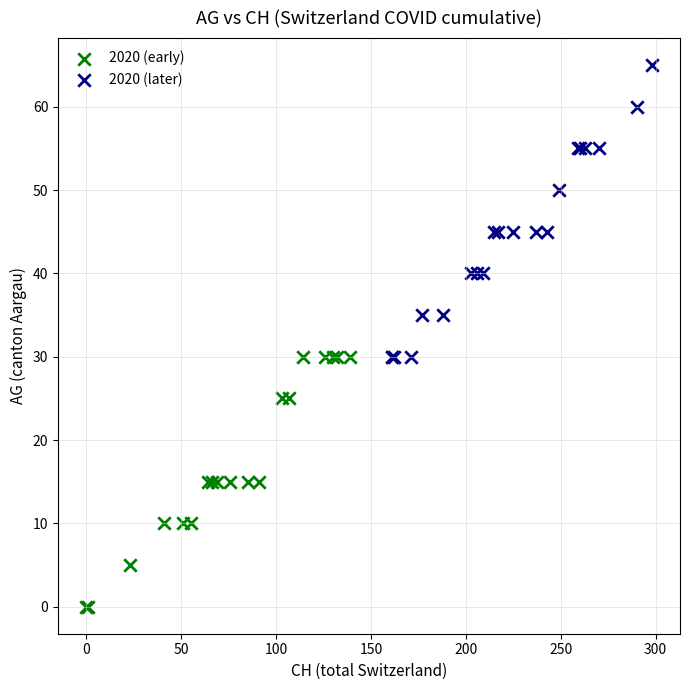

Which series contains the highest Y value?

2020 (later)